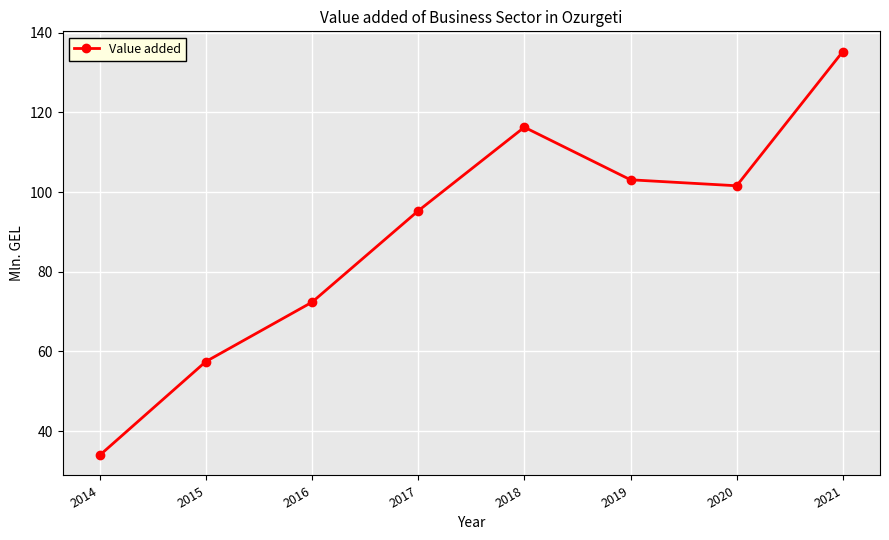

True or false: the data shows 116.3 at 2018.

True